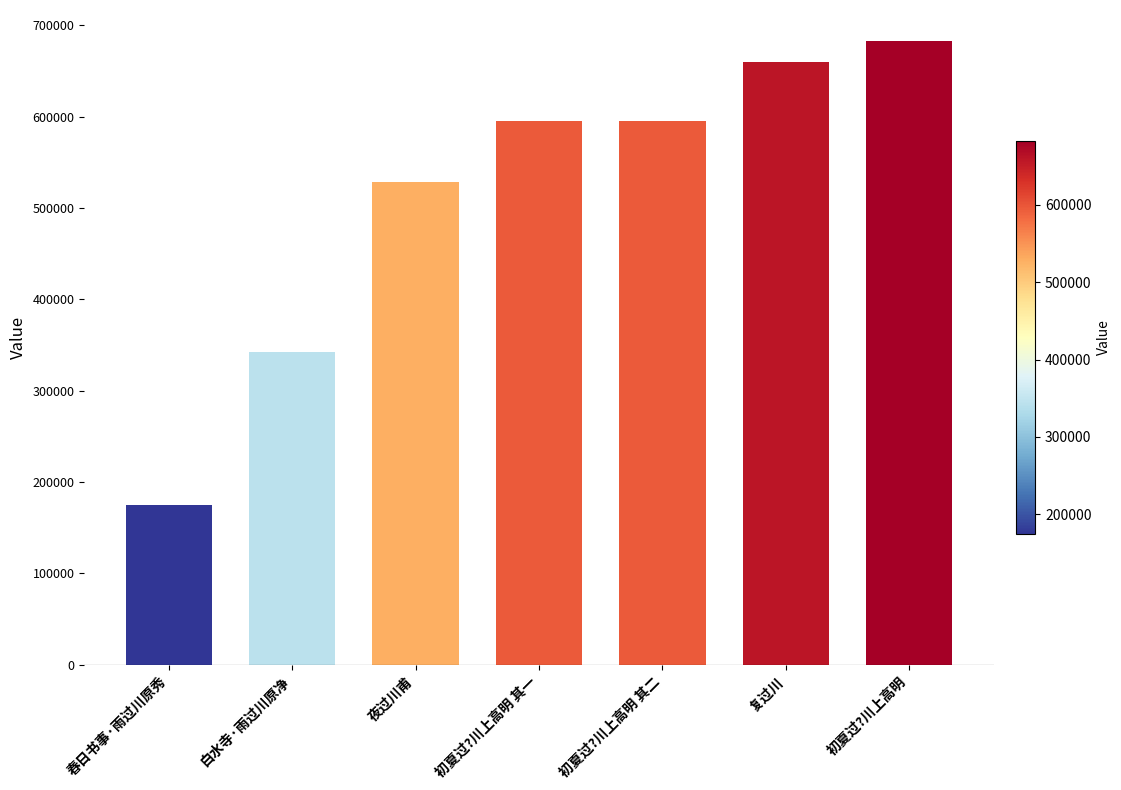

What is the minimum value shown in the chart?

174444